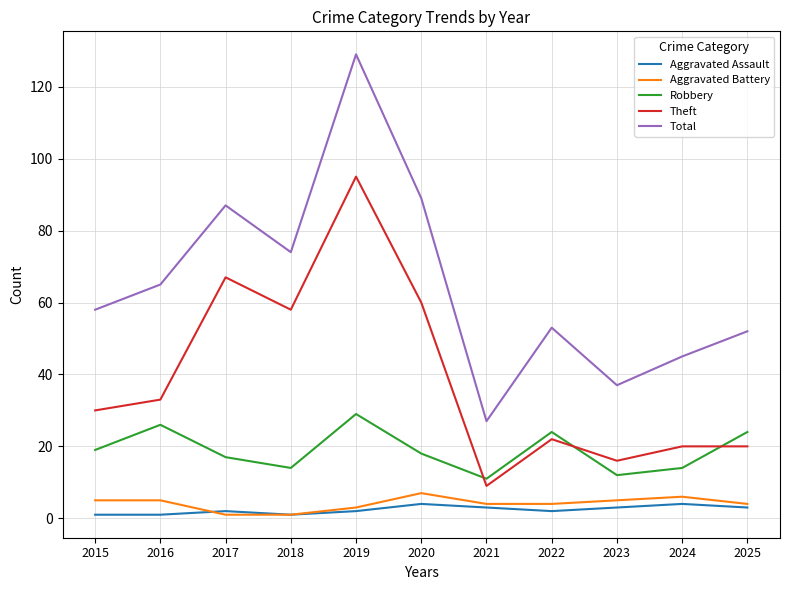

How many lines are shown in the chart?

5